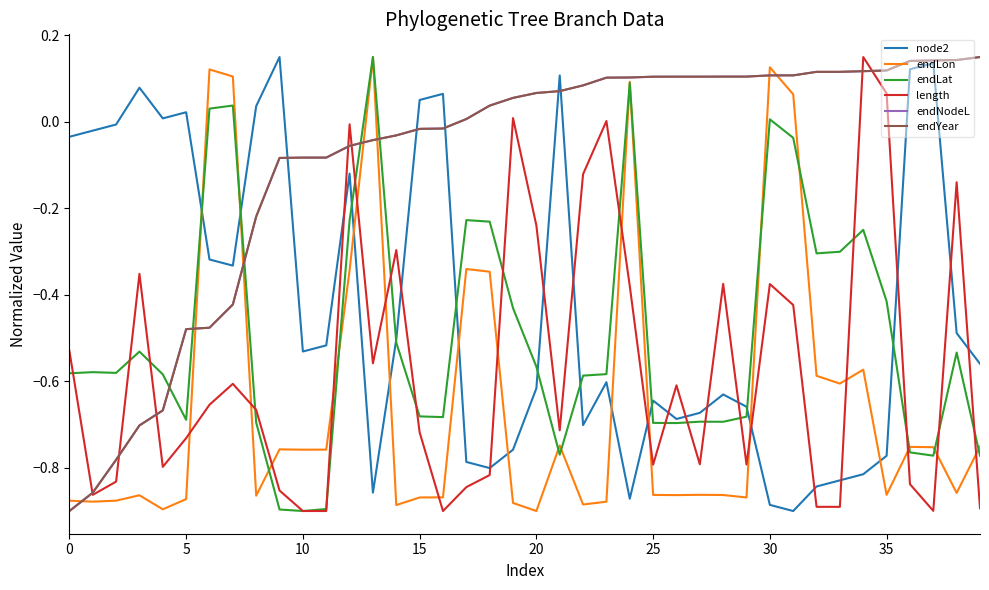

What is the sum of all endLon values?

-25.7